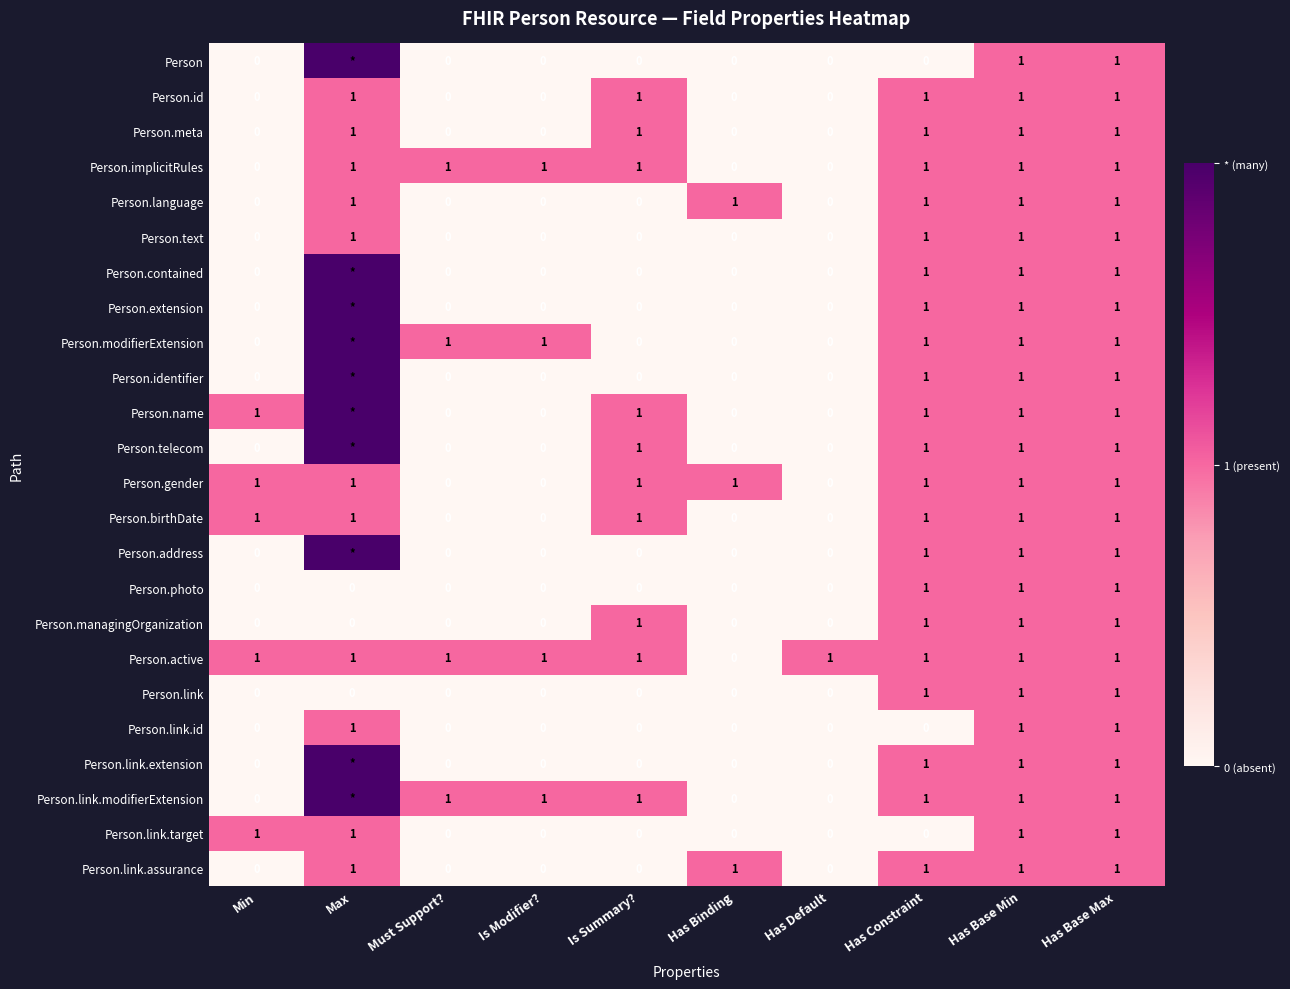

What is the sum of all Person.gender values?

7